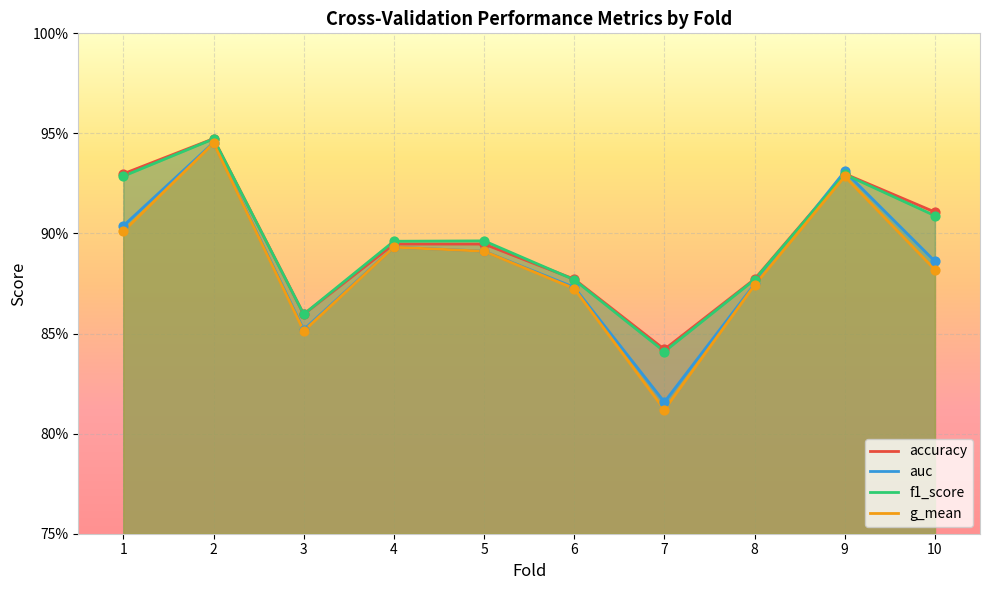

At which category is the sum across all series the highest?

2